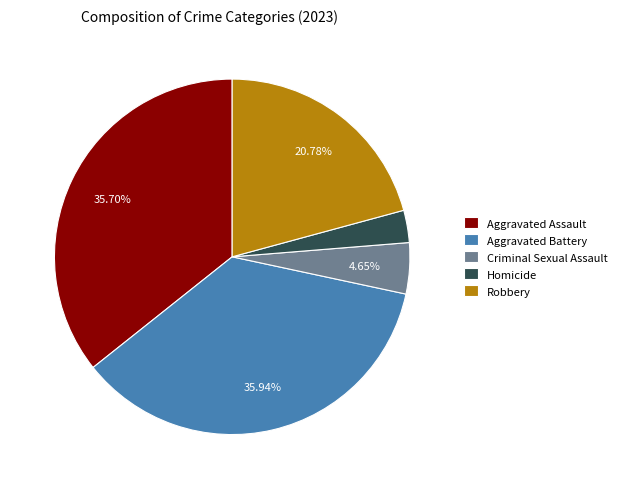

What portion of the pie excludes Aggravated Assault?

64.3%